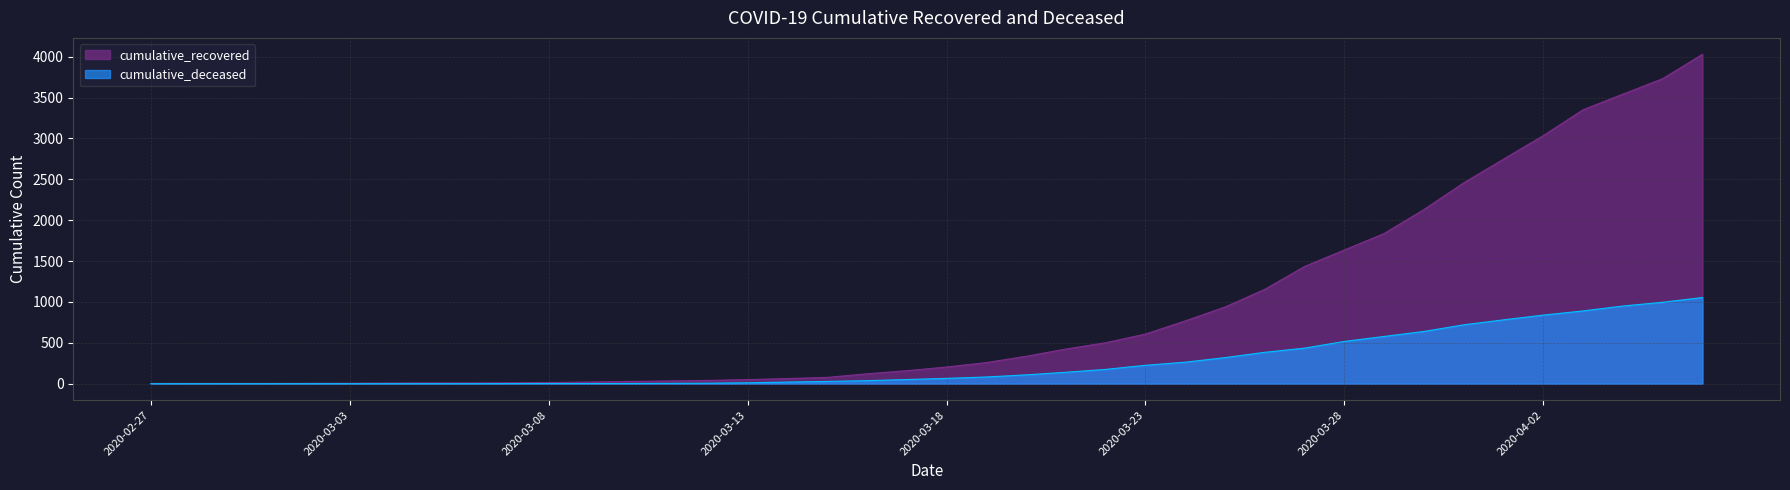

At how many categories does at least one series exceed 1961?

8